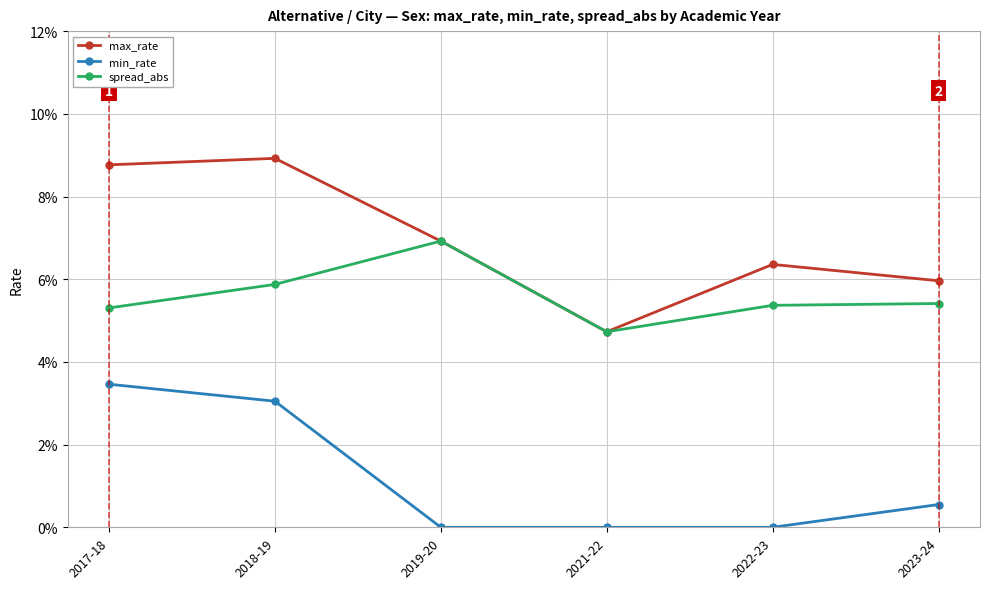

Does the chart have visible grid lines?

Yes